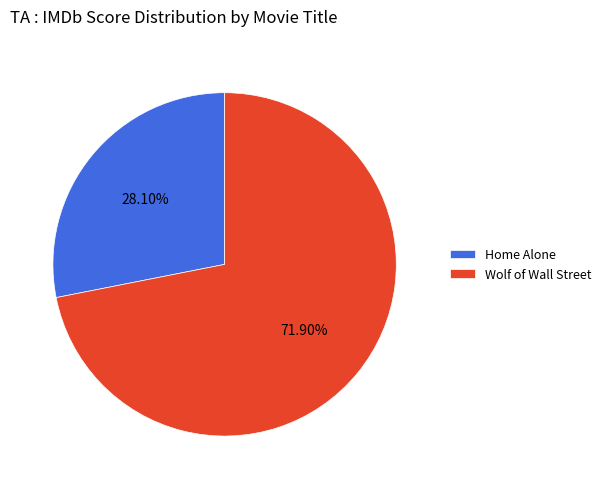

To the nearest percent, what is the difference between the largest and smallest slice percentages?

44%